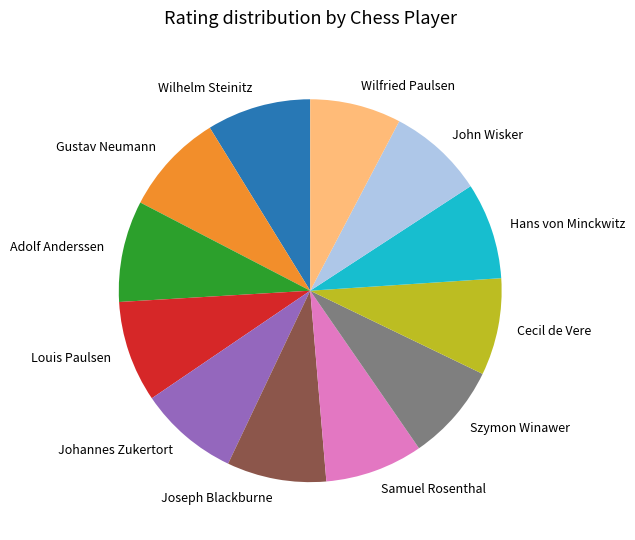

How many segments does this pie chart have?

12